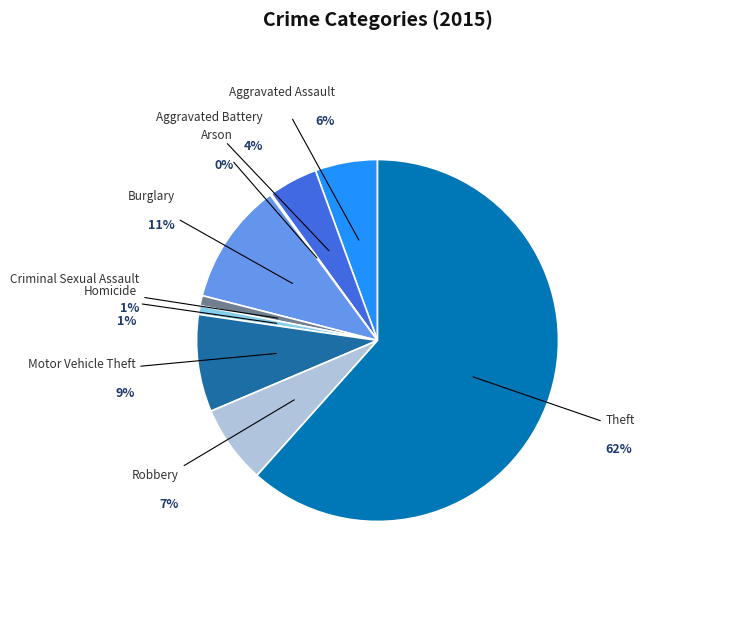

To the nearest percent, what is the difference between the Burglary and Robbery slice percentages?

4%